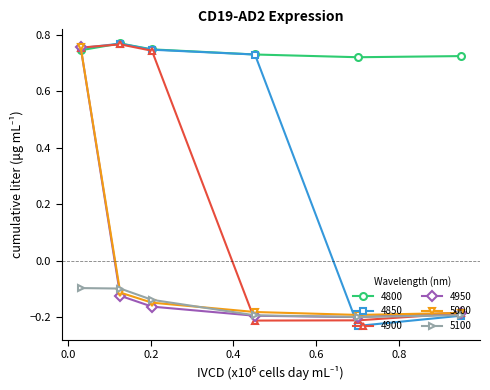

In 5100, how many points are lower than both neighbors (excluding endpoints)?

1